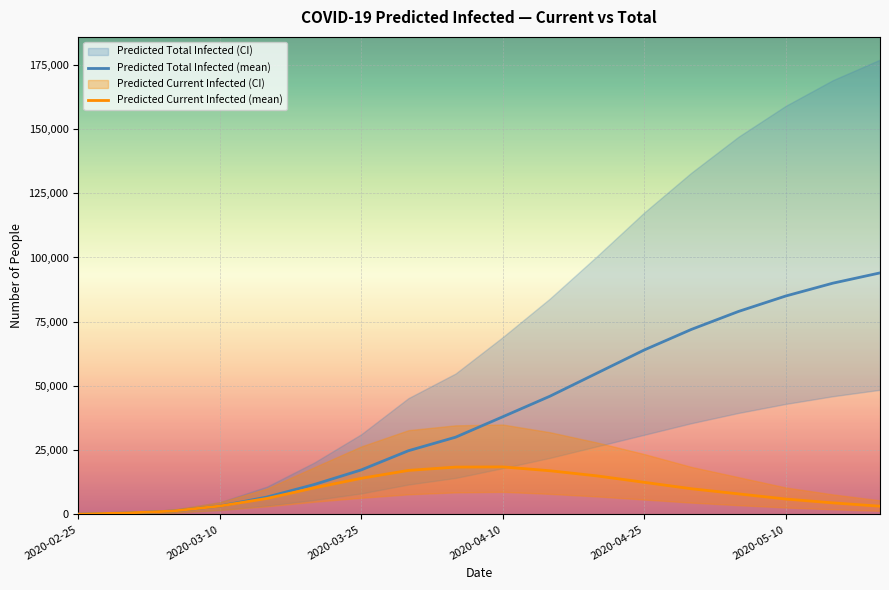

What is the approximate value of Predicted Total Infected (mean) at 2020-02-25?

110